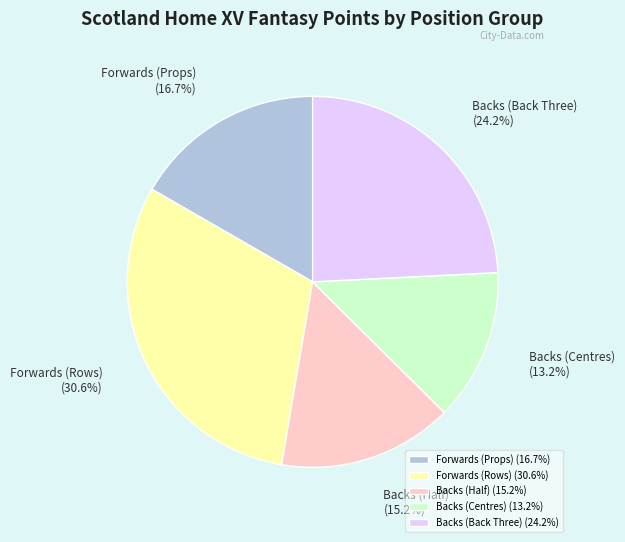

What percentage is NOT represented by Backs (Half)?

84.8%